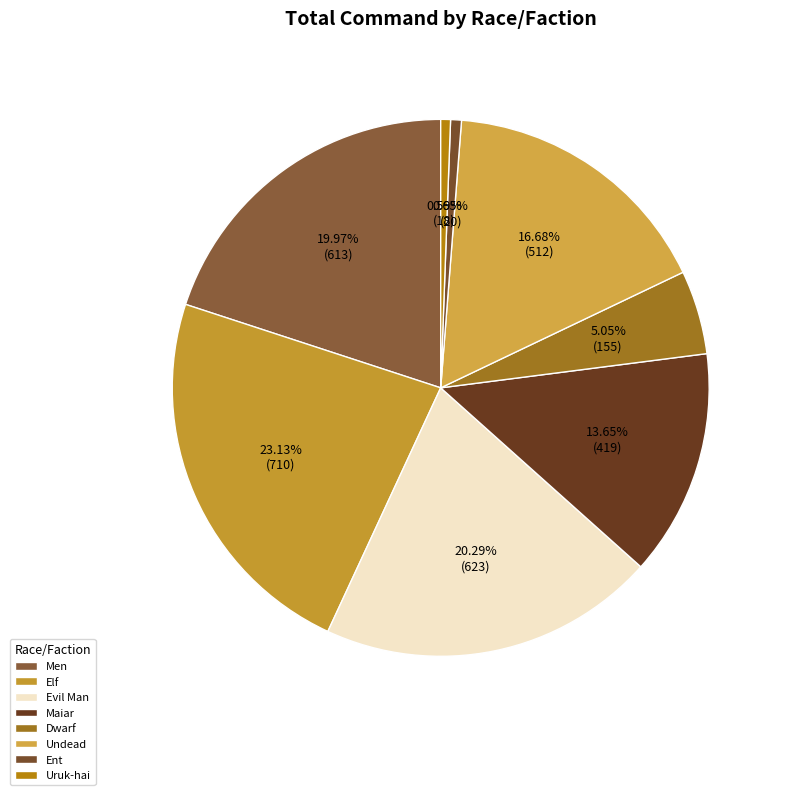

How many slices are in this pie chart?

8